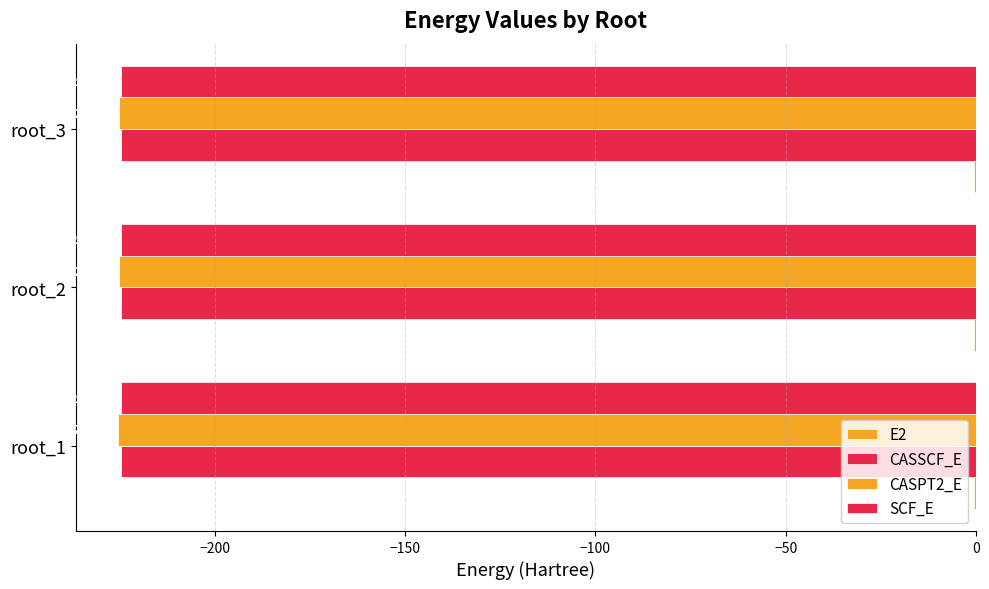

Which series has the widest spread of values?

CASSCF_E